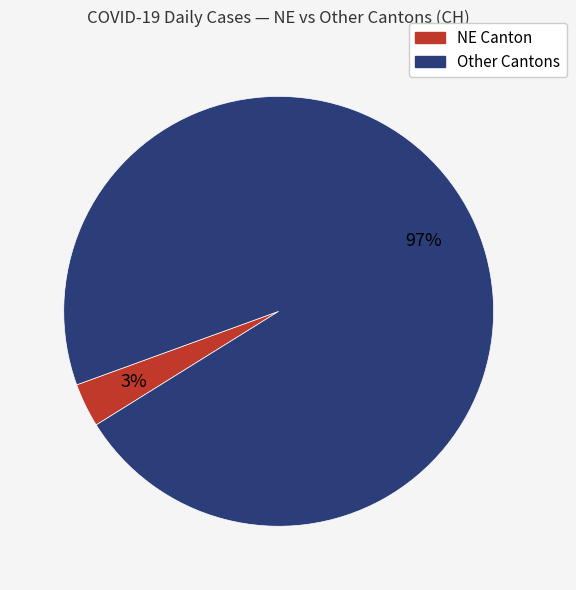

Does any single category account for the majority?

Yes